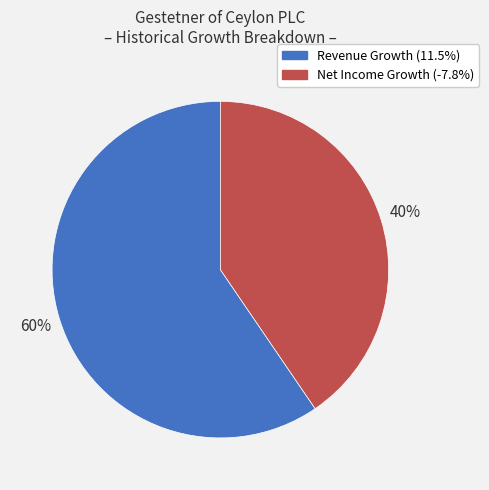

What is the ratio of the value at Net Income Growth (-7.8%) to the value at Revenue Growth (11.5%)?

0.7